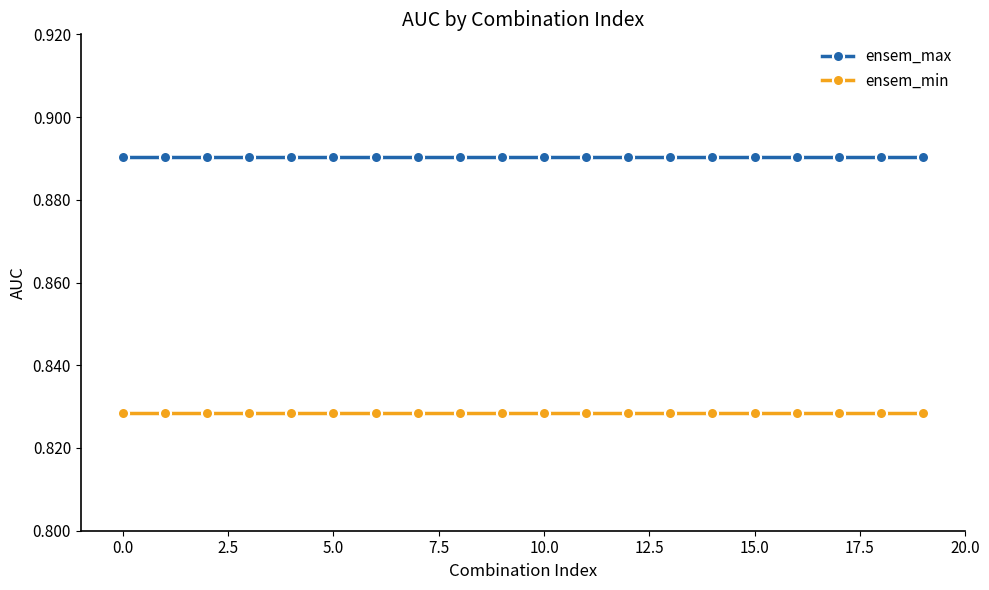

What is the sum of all ensem_max values?

17.8